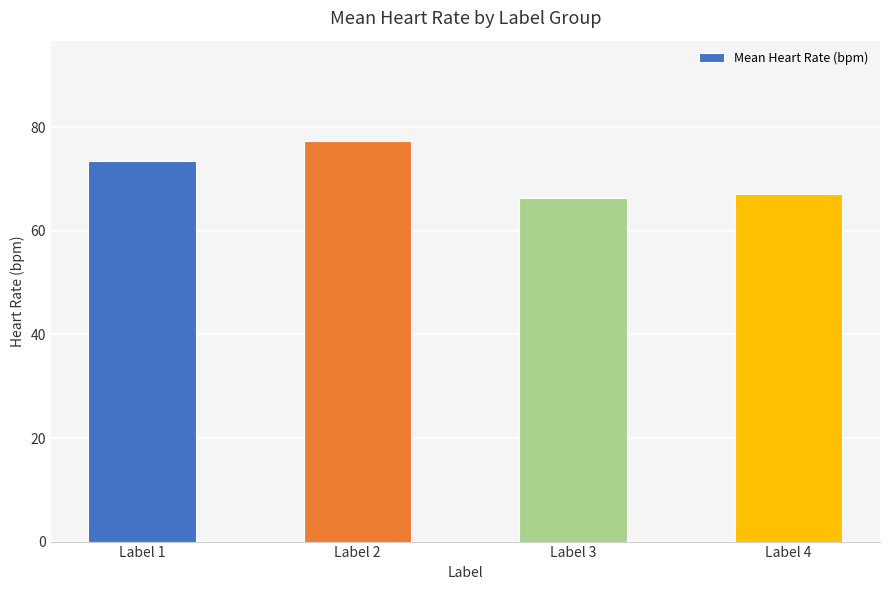

Between Label 3 and Label 2, which is larger?

Label 2